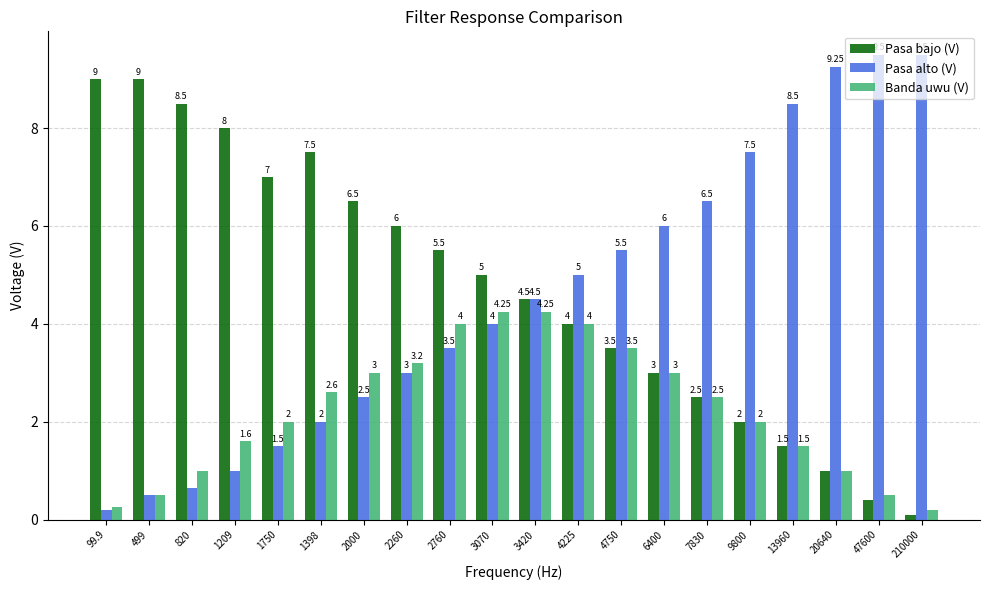

What is the smallest value displayed?

0.1